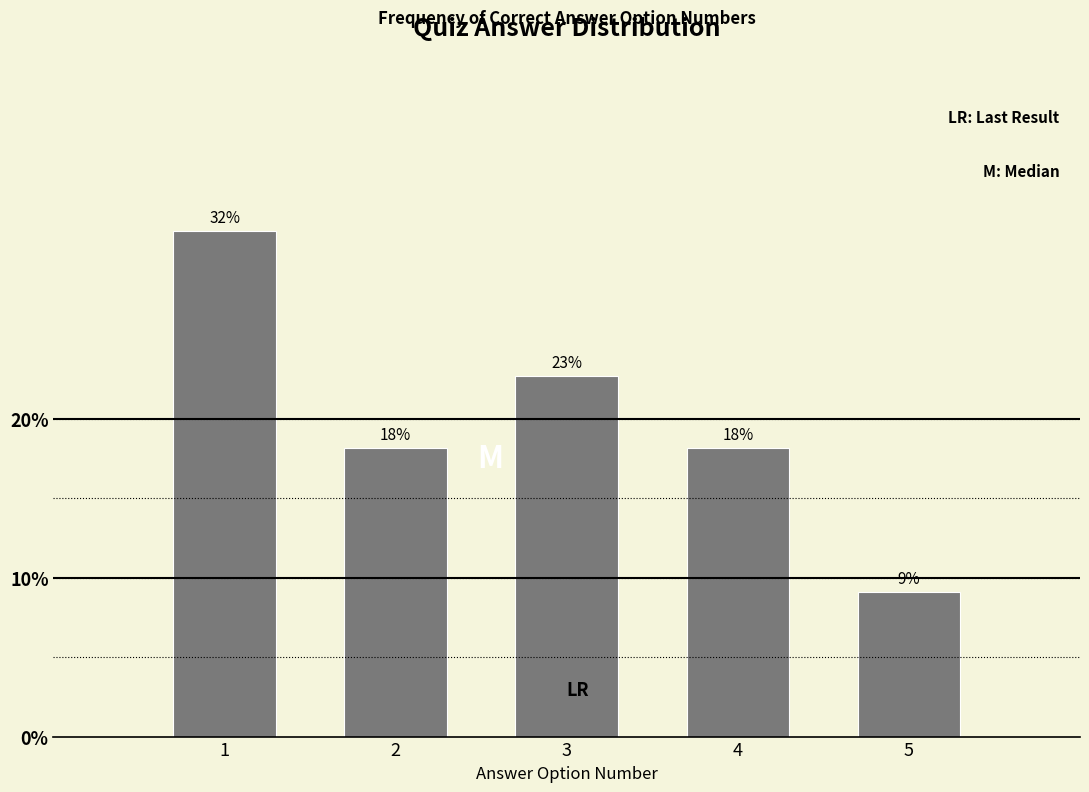

How many bars are there in total?

5